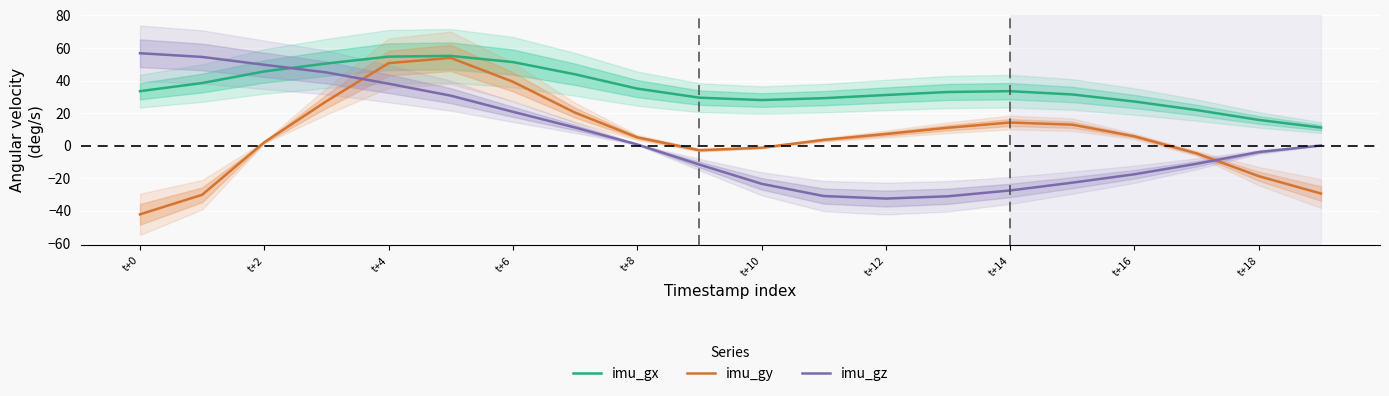

What is the difference between the maximum and minimum values in the imu_gz series?

89.3